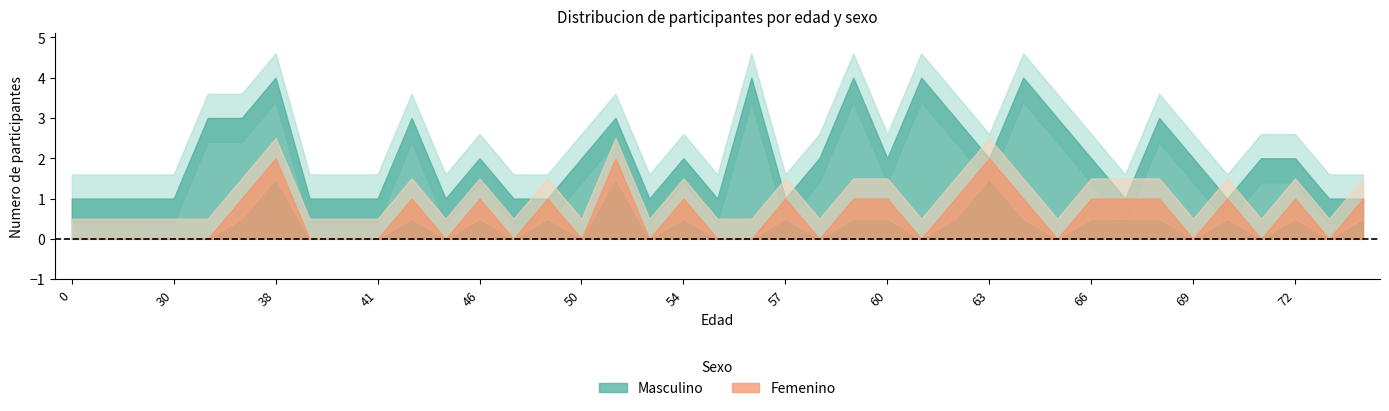

True or false: Femenino and Masculino cross at least once.

False